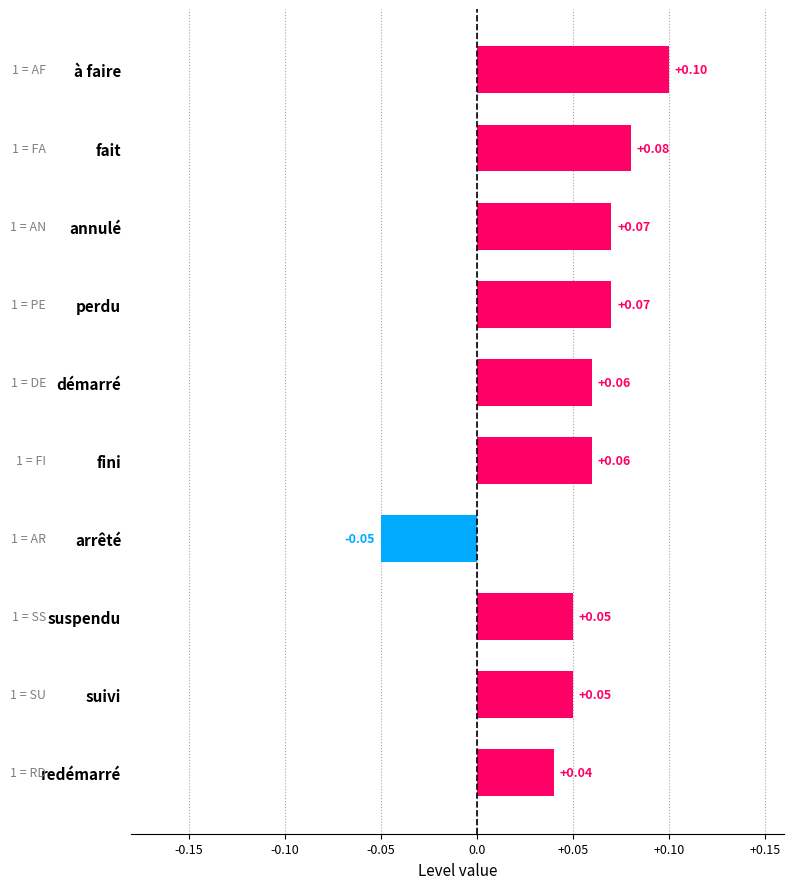

What is the label of the 7th bar from the top?

arrêté